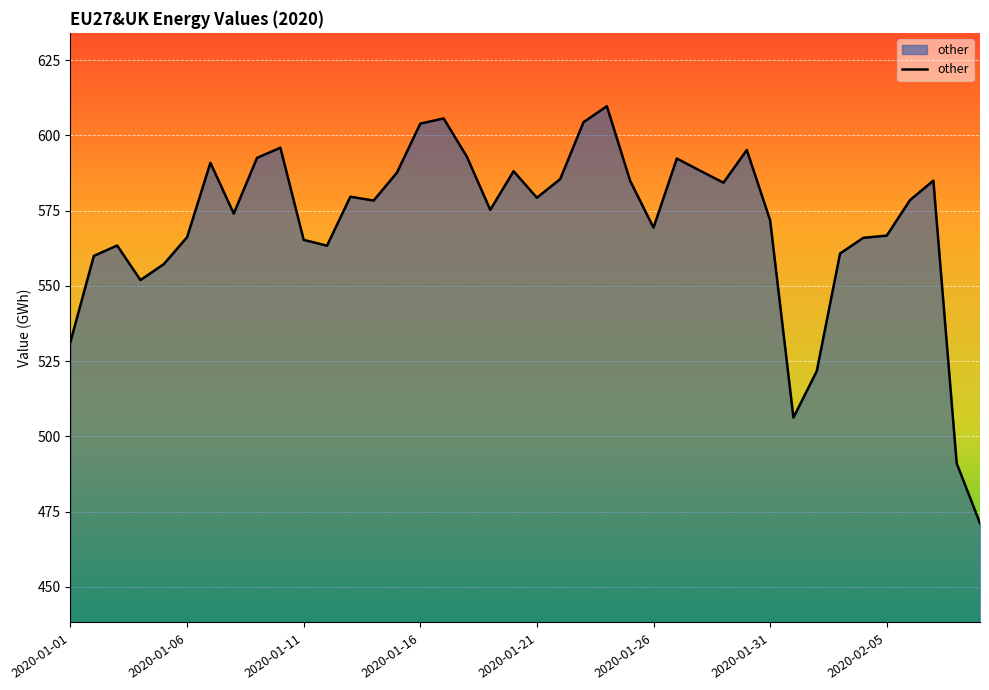

What is the minimum value shown in the chart?

471.1